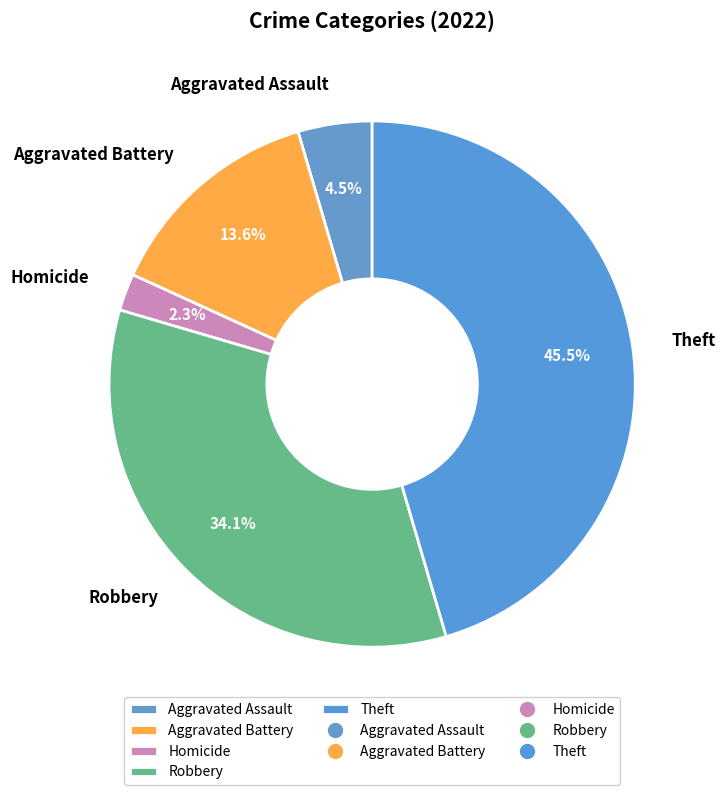

Which slice is the largest?

Theft